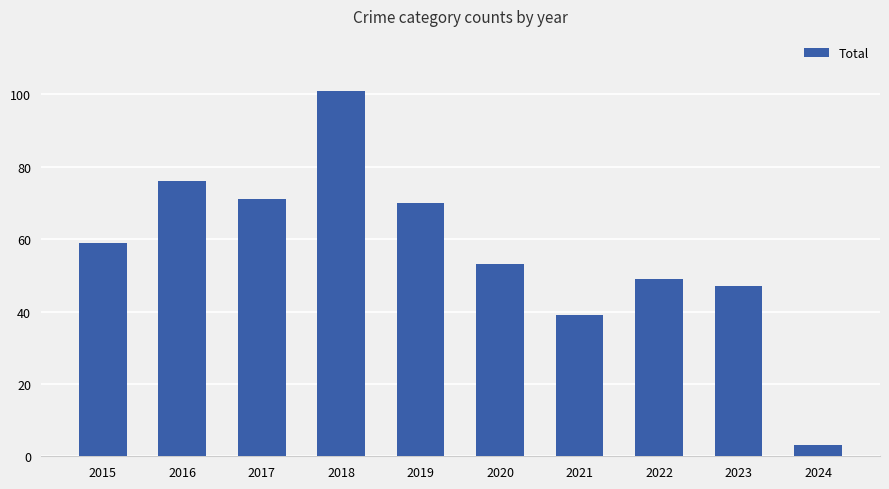

Reading left to right, list all the values displayed in this chart.

2015=59	2016=76	2017=71	2018=101	2019=70	2020=53	2021=39	2022=49	2023=47	2024=3